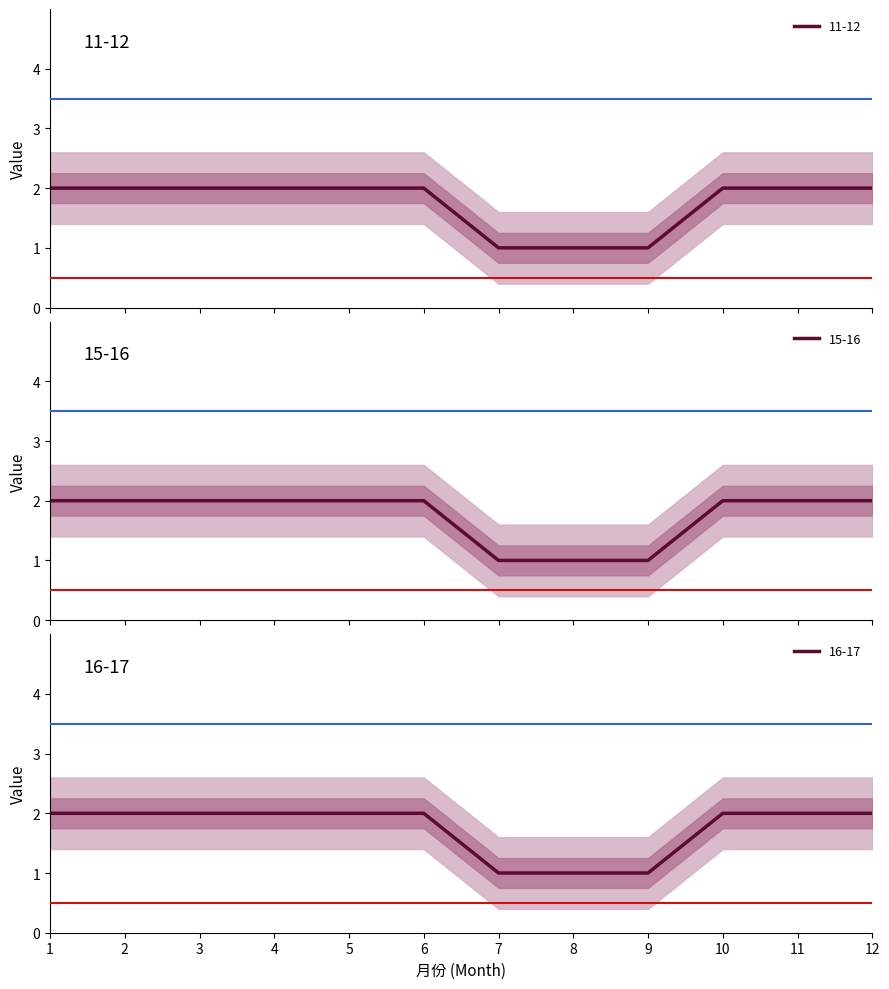

What is the minimum value for 11-12?

1